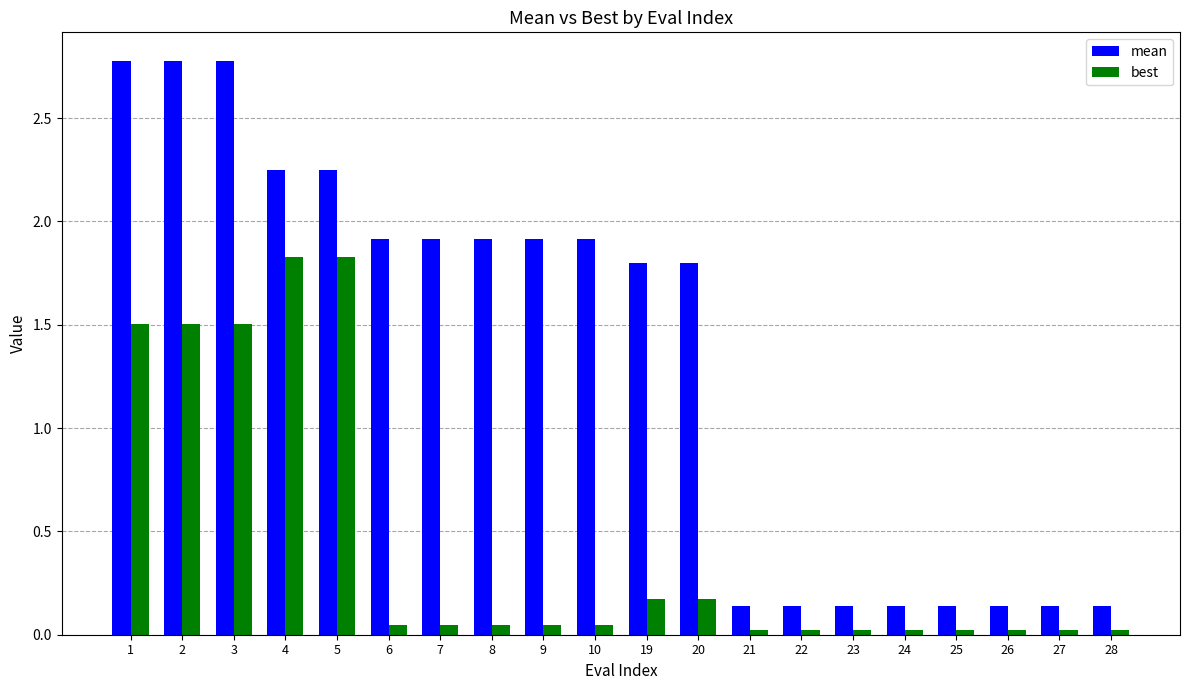

At 20, list the series in order from largest to smallest.

mean, best